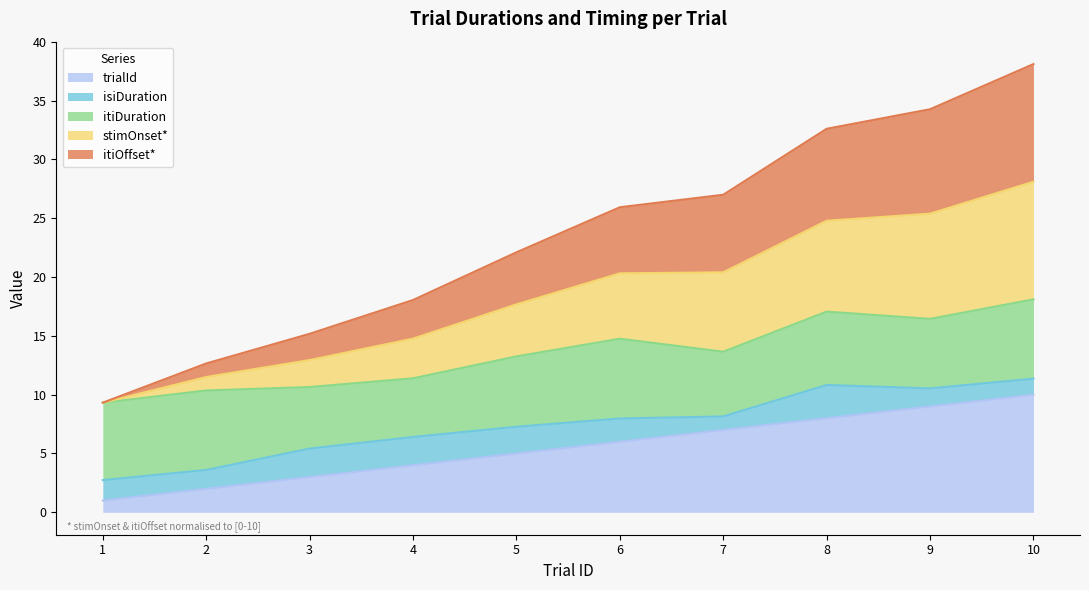

What are all the series names shown in the legend?

trialId, isiDuration, itiDuration, stimOnset*, itiOffset*